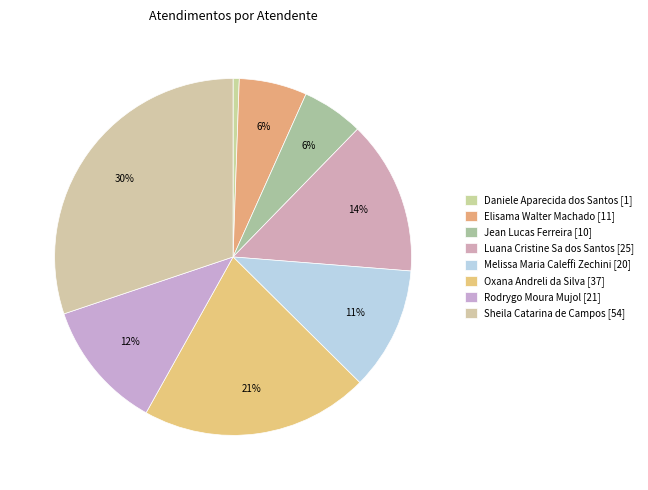

How many slices are in this pie chart?

8